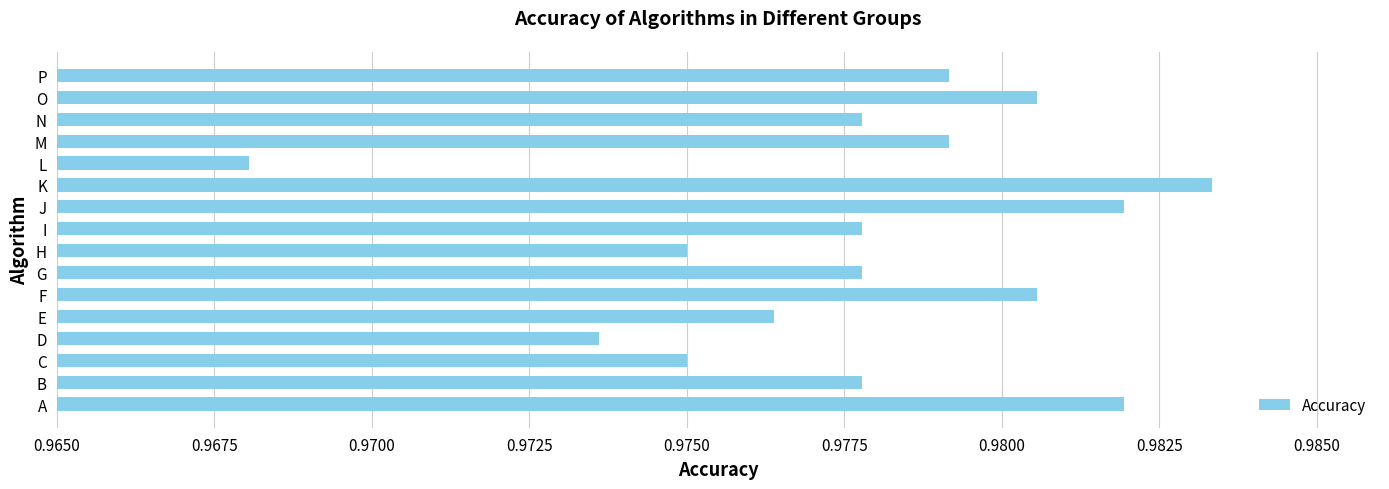

What is the sum of all values?

15.6